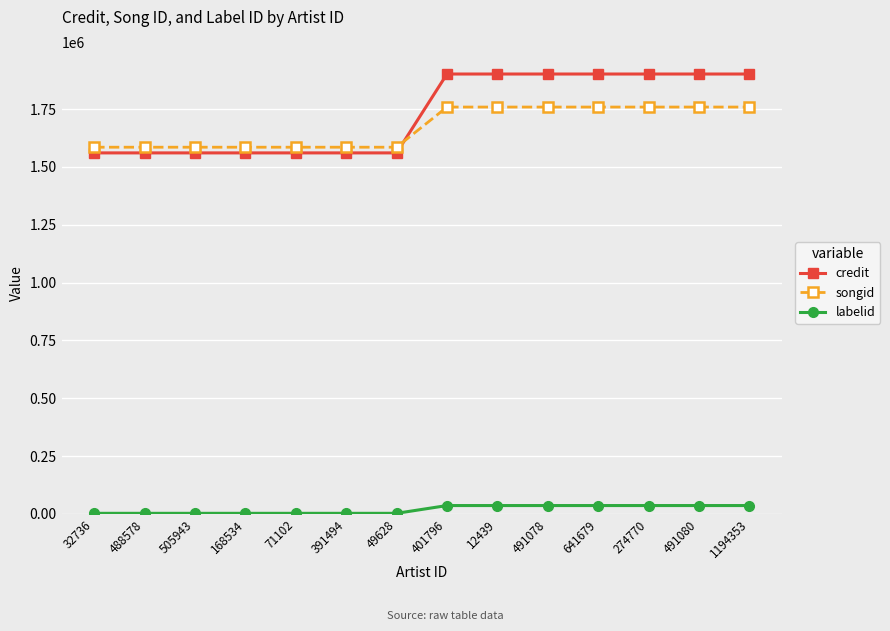

What is the difference between the songid values at 12439 and 168534?

173575